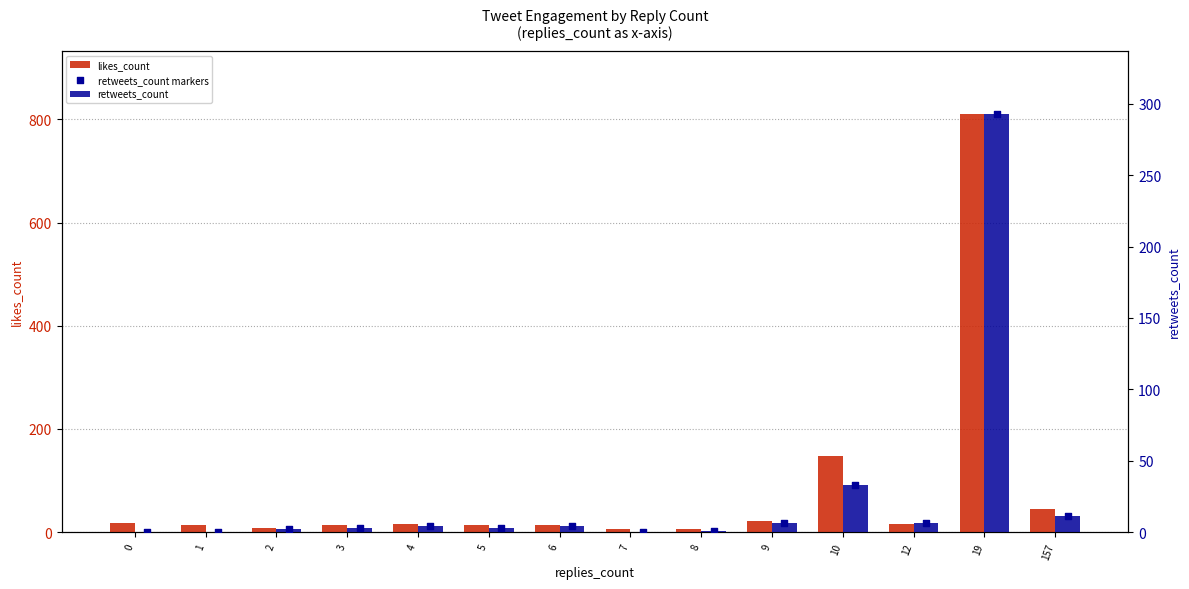

Which series has the largest Y range (max minus min)?

likes_count